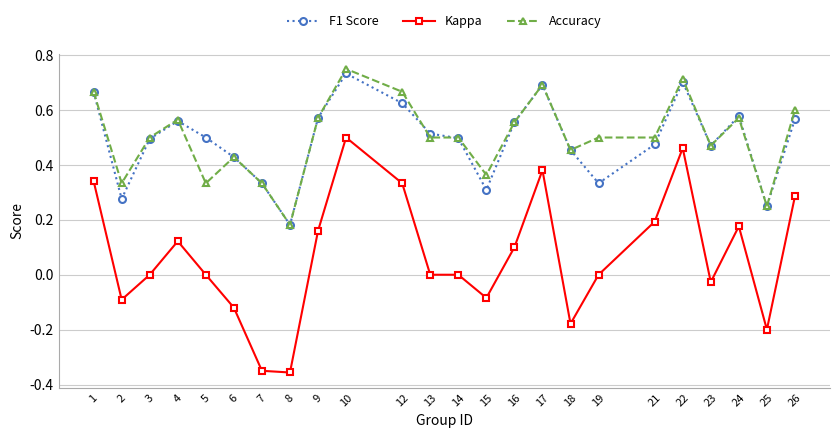

Rank the series at 12 from highest to lowest value.

Accuracy, F1 Score, Kappa